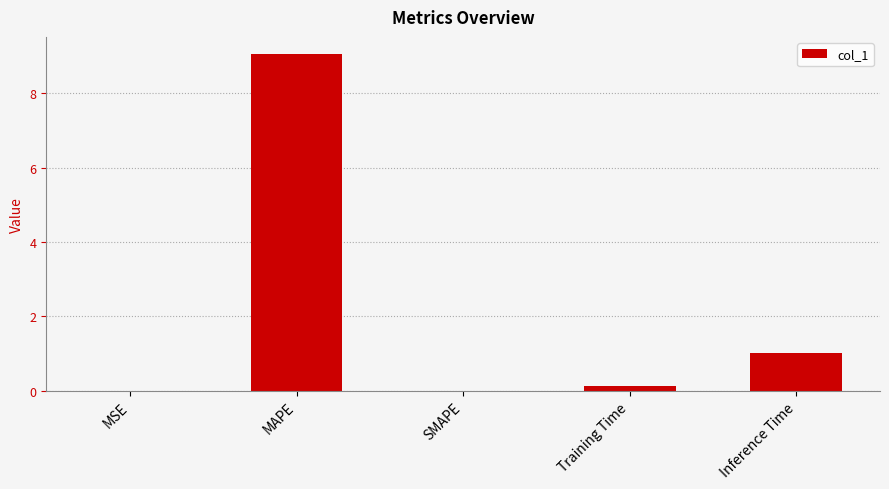

What value does the data have at MAPE?

9.1